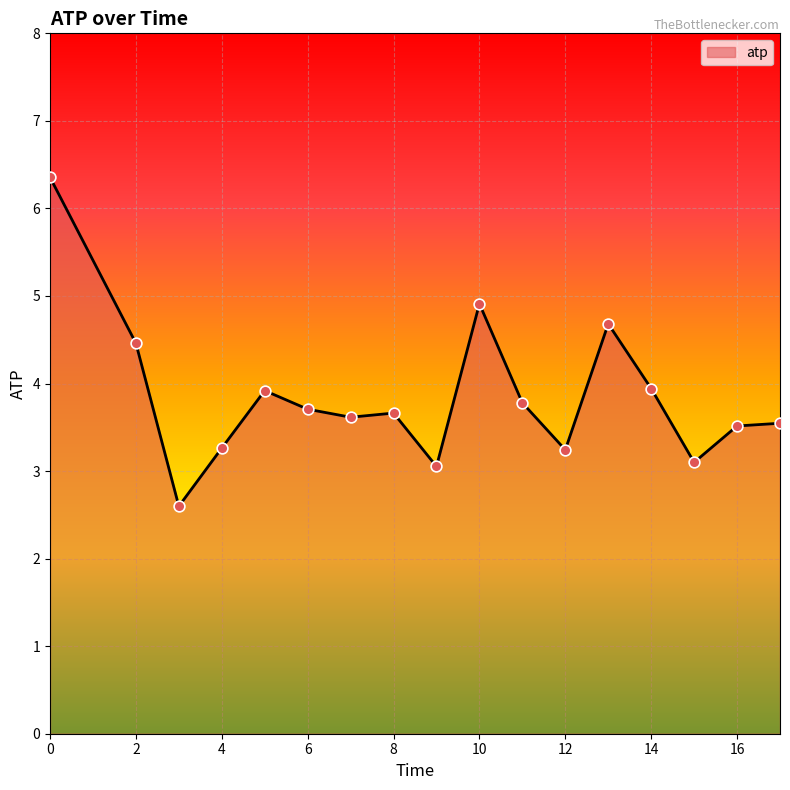

What is the difference between the maximum and minimum values?

3.8